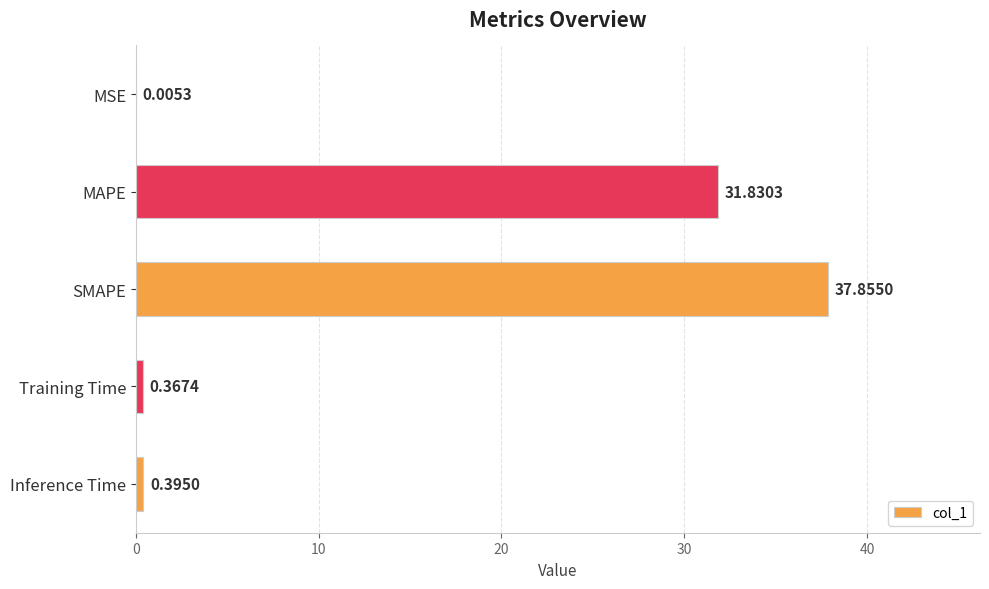

What is the change in value from MAPE to Training Time?

-31.5